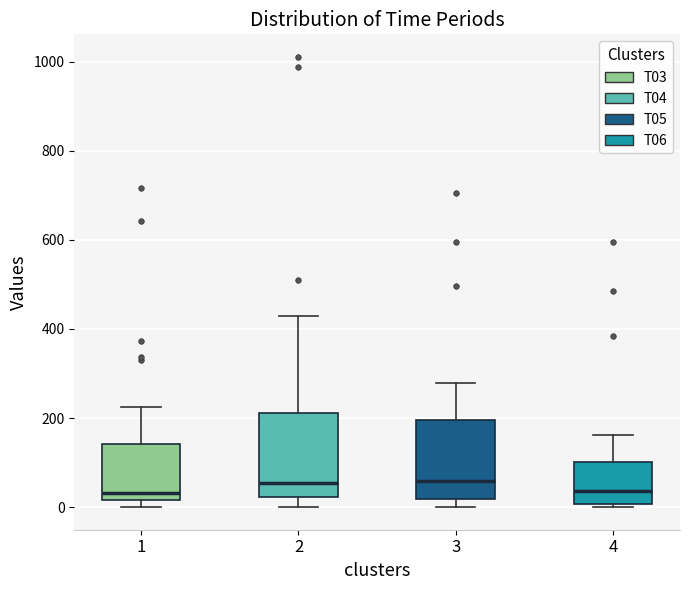

Where is the upper edge of the box at x = 1 on the y-axis? The values are not printed on the chart, so give them approximately, as read against the axis.

140